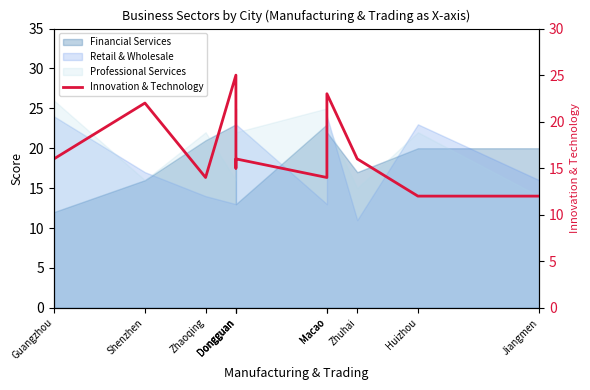

What is the difference between the values at Dongguan and Macao?

1